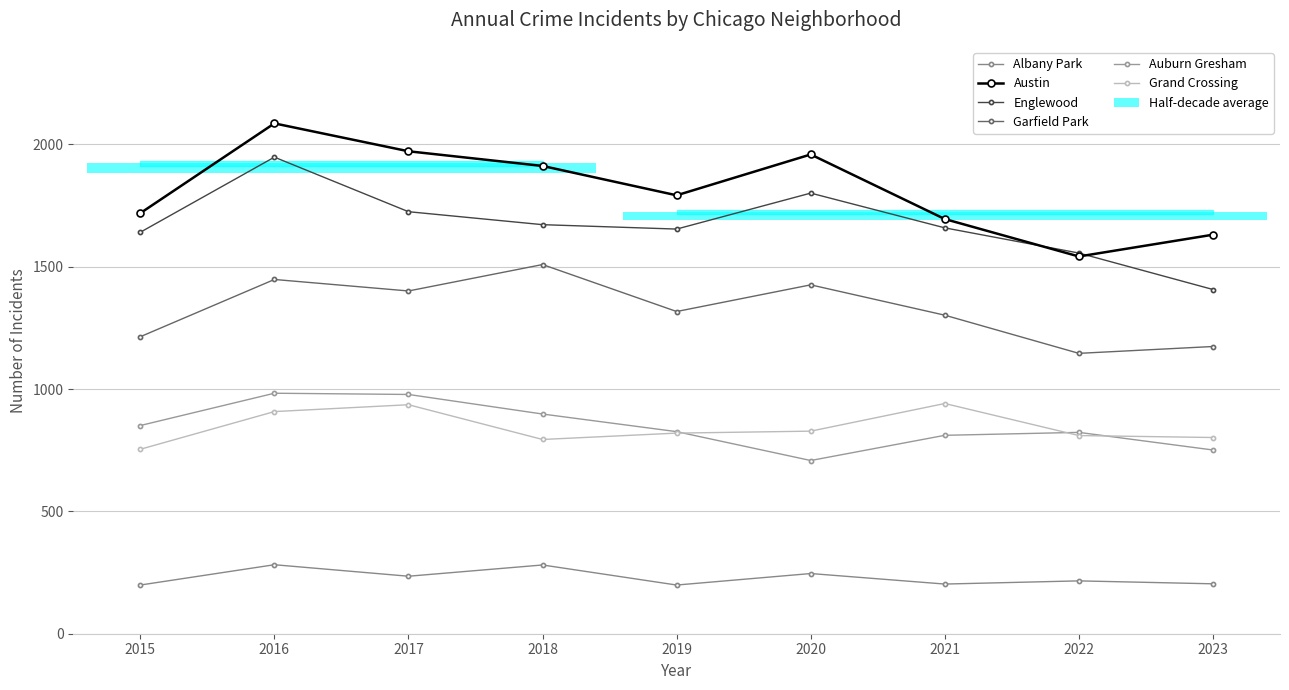

True or false: Austin and Albany Park cross at least once.

False